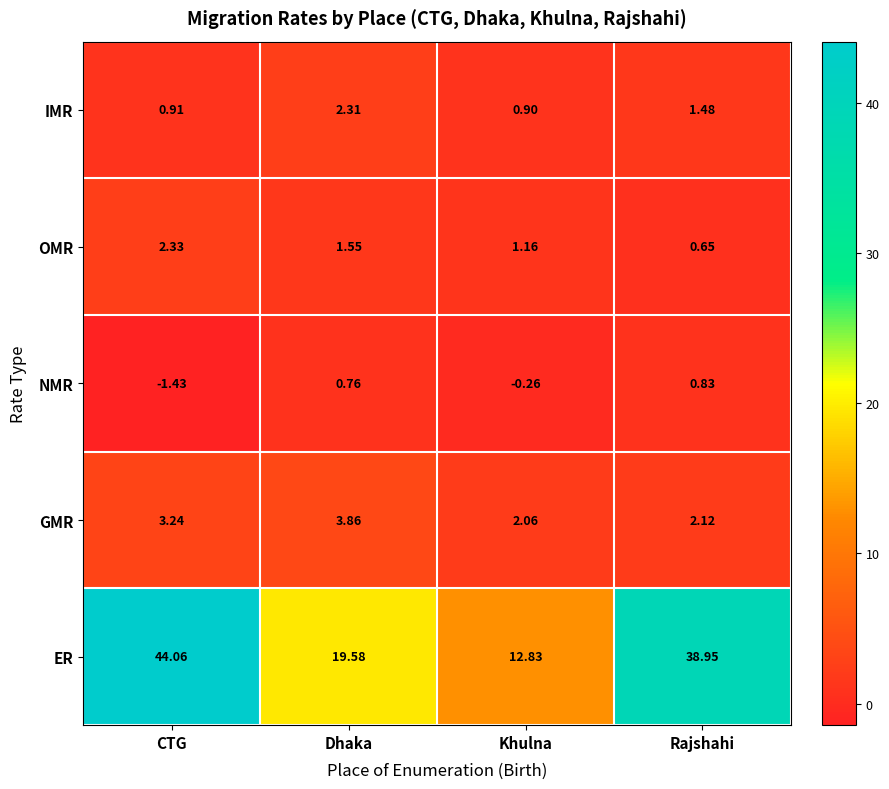

Where is IMR nearest to the value 1?

CTG